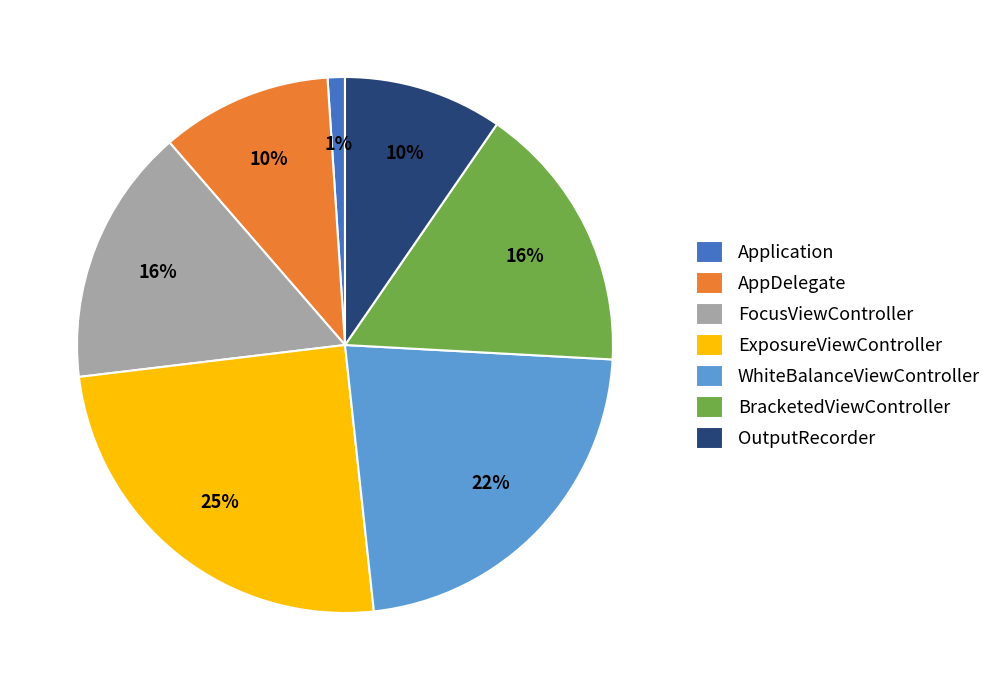

To the nearest percent, what percentage of the pie is BracketedViewController?

16%